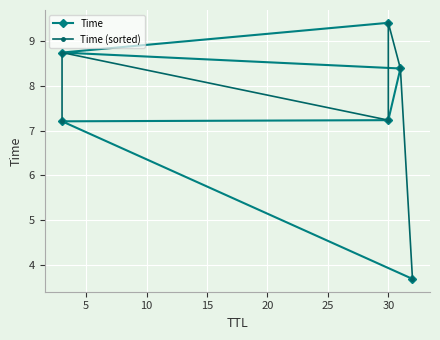

Reading left to right, list all the values displayed in this chart.

Time: 3.7	7.2	7.2	8.4	8.7	9.4
Time (sorted): 7.2	8.7	7.2	9.4	8.4	3.7